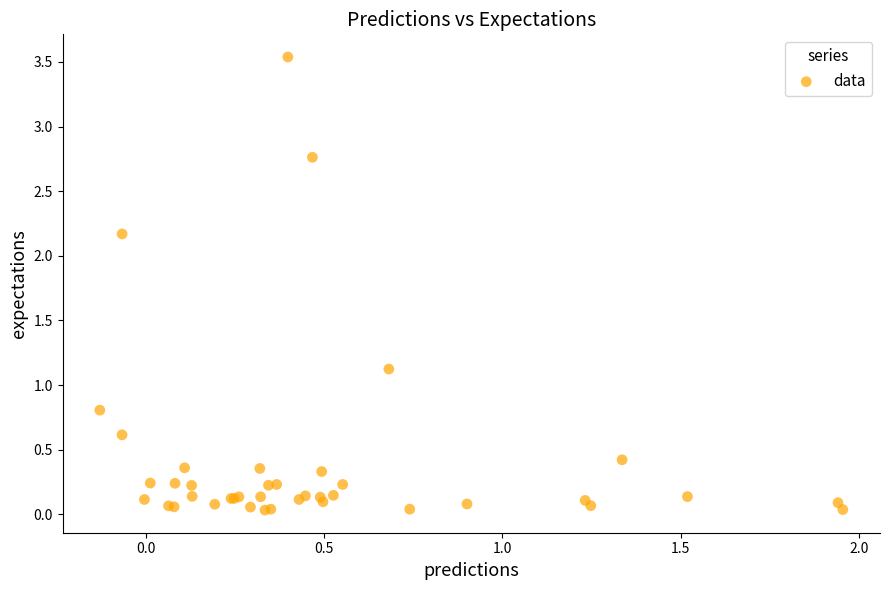

What Y value in the scatter plot is closest to 1?

1.1